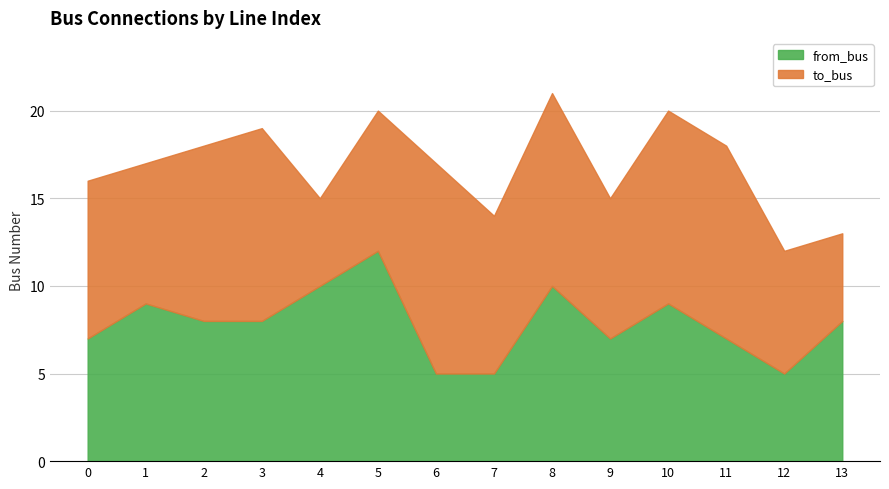

Reading left to right, transcribe all the data shown in this chart.

to_bus: 0=9	1=8	2=10	3=11	4=5	5=8	6=12	7=9	8=11	9=8	10=11	11=11	12=7	13=5
from_bus: 0=7	1=9	2=8	3=8	4=10	5=12	6=5	7=5	8=10	9=7	10=9	11=7	12=5	13=8